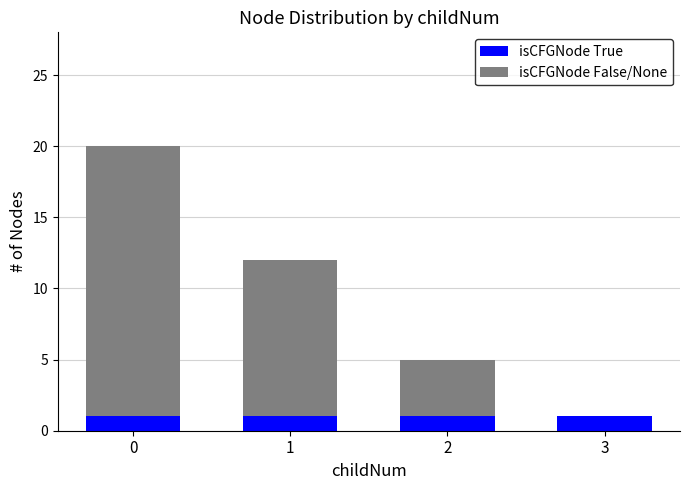

True or false: isCFGNode True has a value of 2 at 3.

False